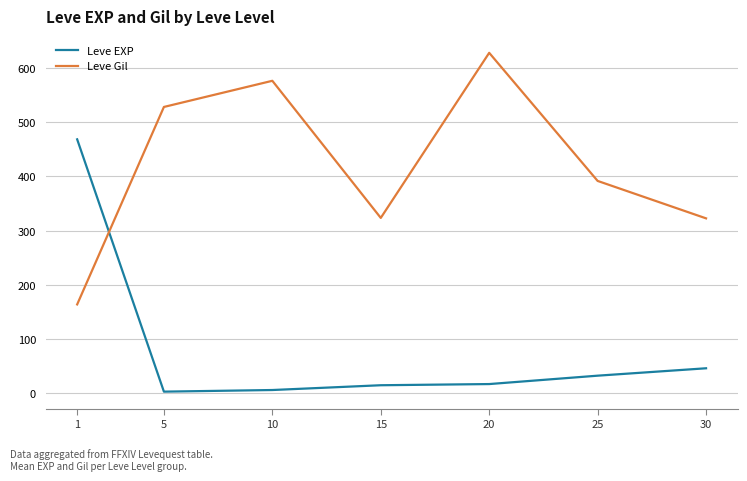

Which series has the largest total across all categories?

Leve Gil